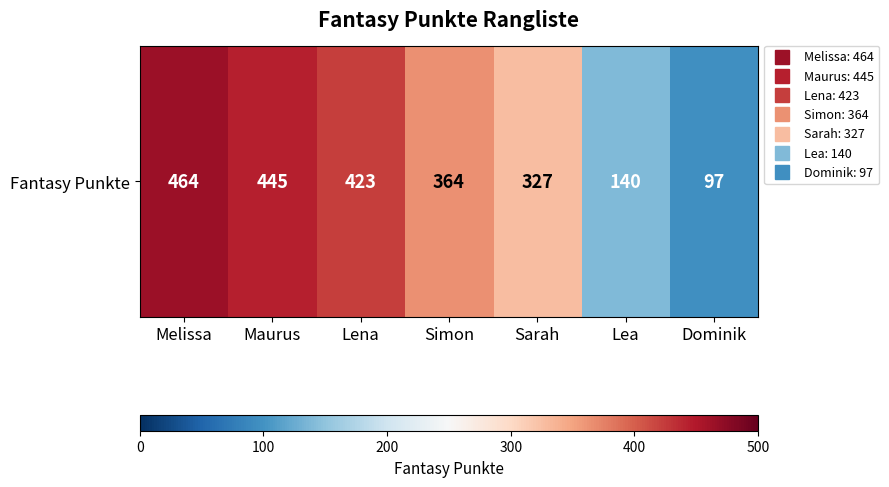

List the labels in order of value, smallest first.

Dominik, Lea, Sarah, Simon, Lena, Maurus, Melissa